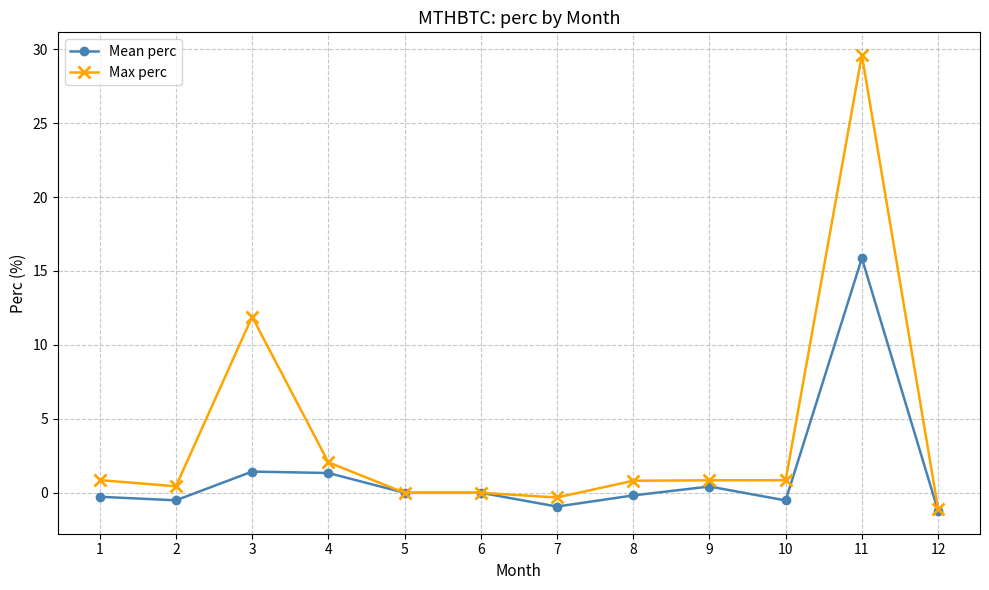

Rank the series by their average value, from highest to lowest.

Max perc, Mean perc